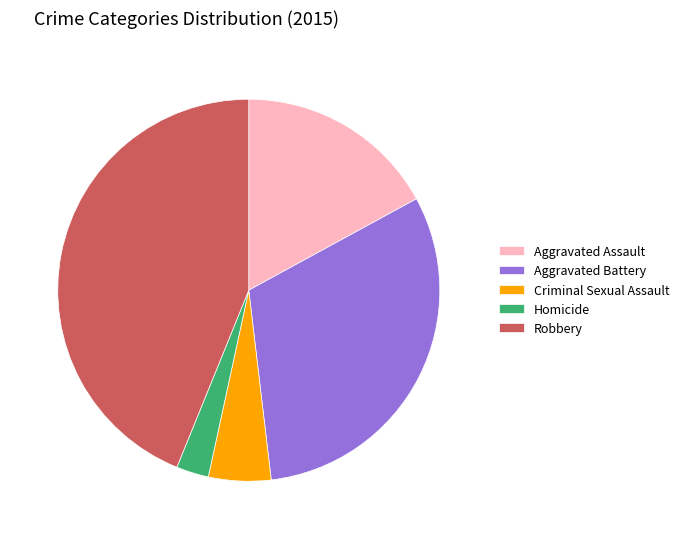

What is the ratio of the value at Homicide to the value at Aggravated Battery?

0.1